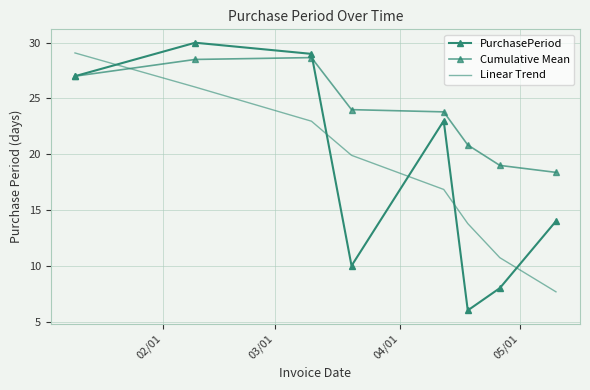

How many data points in PurchasePeriod are less than 23?

4